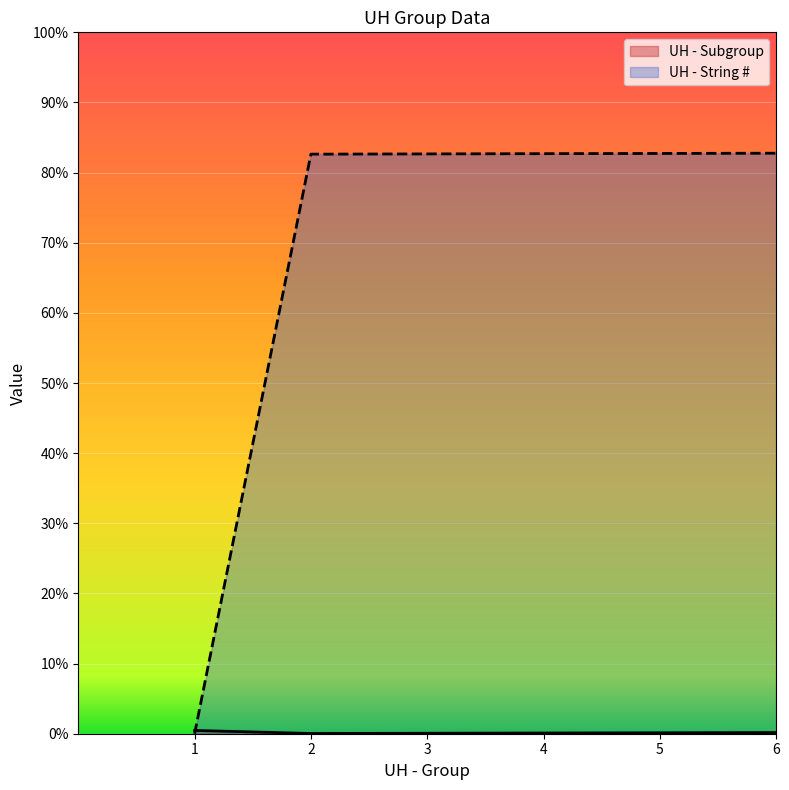

List the series in order of their overall mean, highest first.

UH - String #, UH - Subgroup